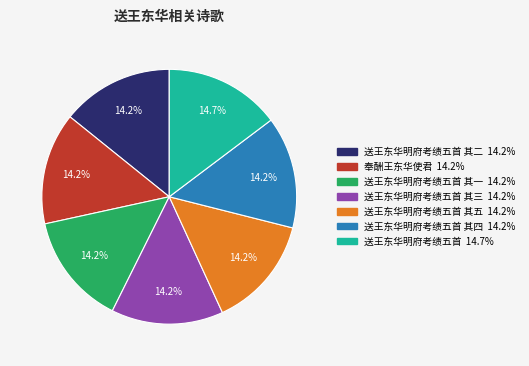

How many slices are in this pie chart?

7